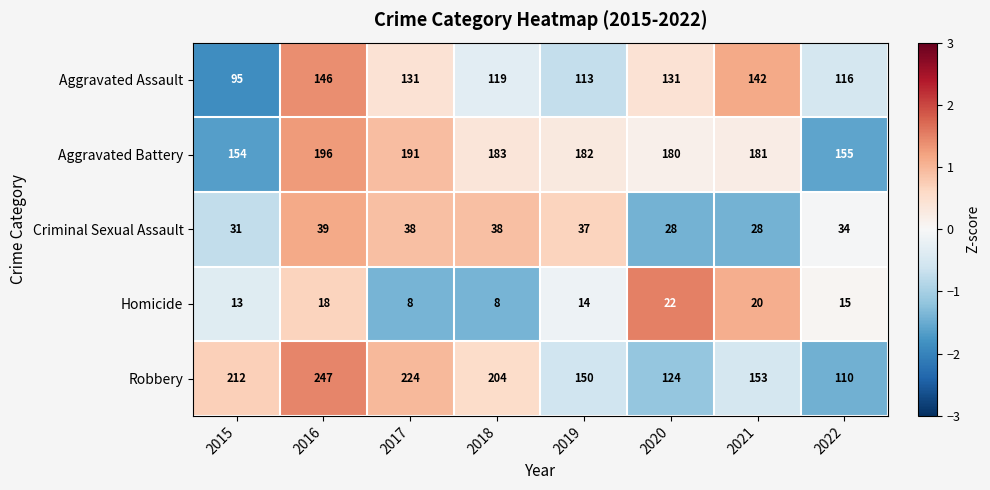

Where is Homicide nearest to the value 15?

2022